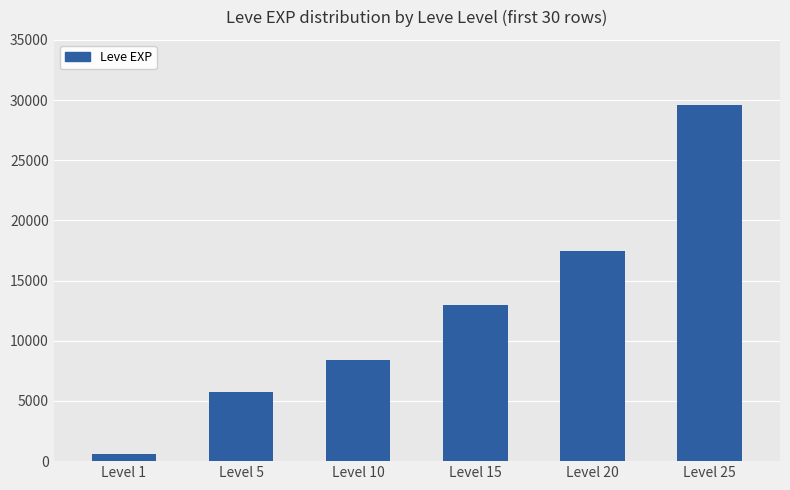

Which label corresponds to the largest value in the chart?

Level 25